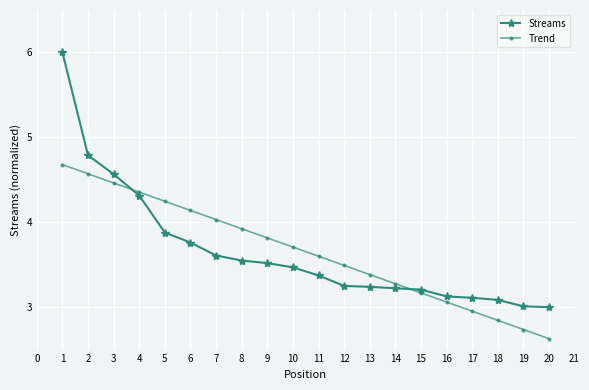

What is the value of the Streams point at the 13th from the left?

3.2